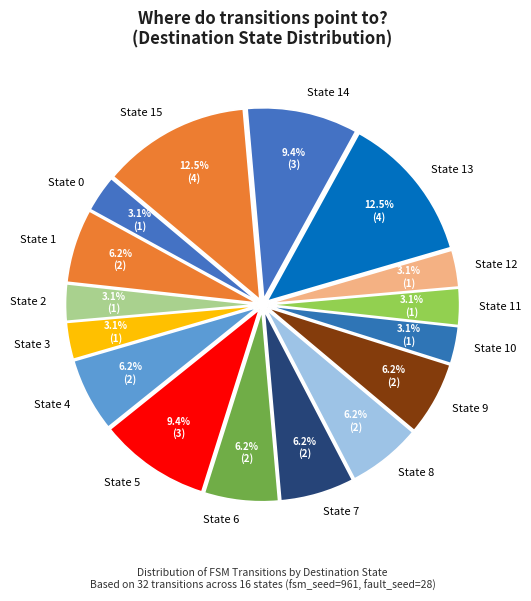

To the nearest percent, what portion does State 10 represent?

3%